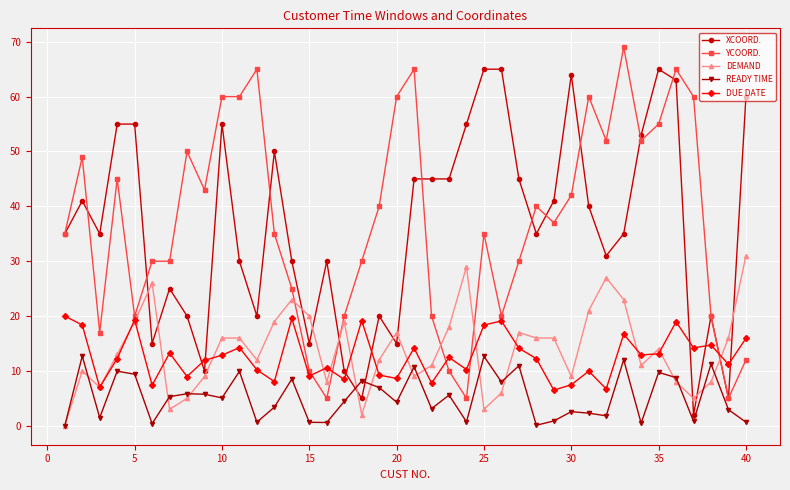

What is the maximum value for READY TIME?

12.7